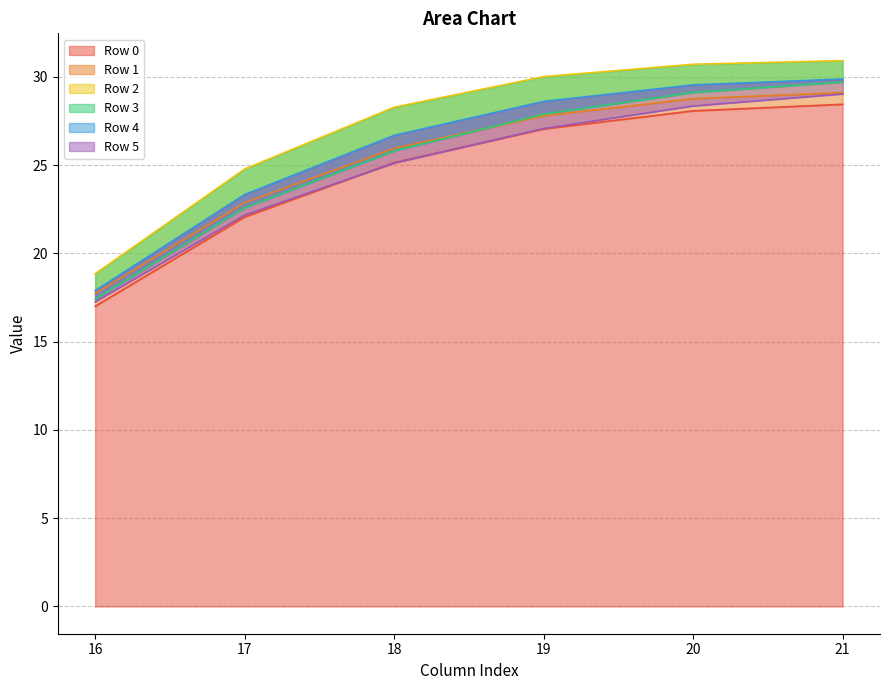

What is the difference between the Row 0 values at 21 and 20?

0.4